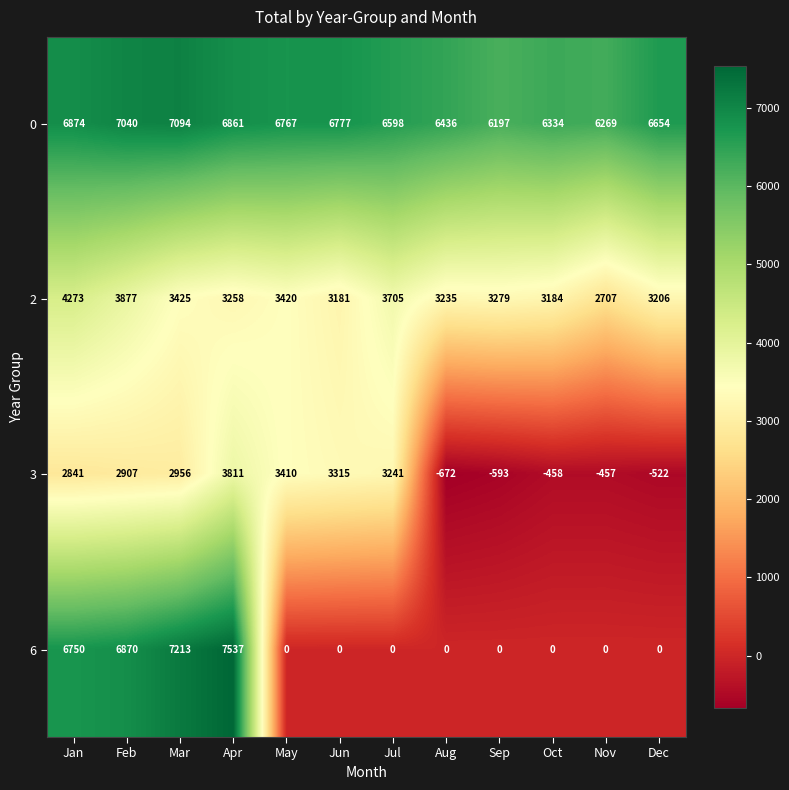

How many distinct data groups are displayed?

4